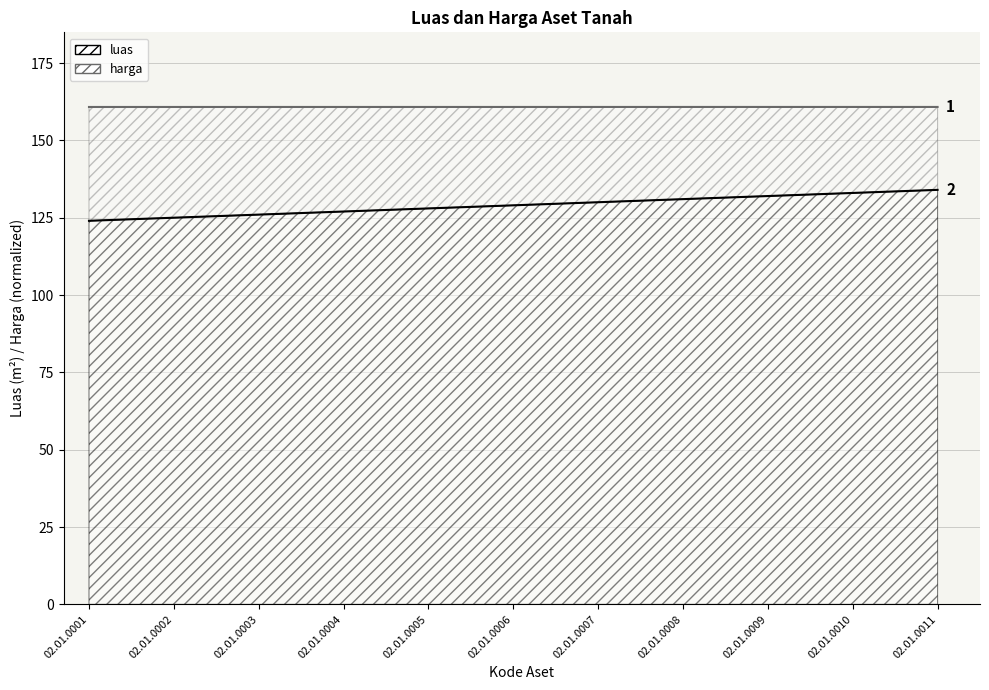

What are all the series names shown in the legend?

luas, harga